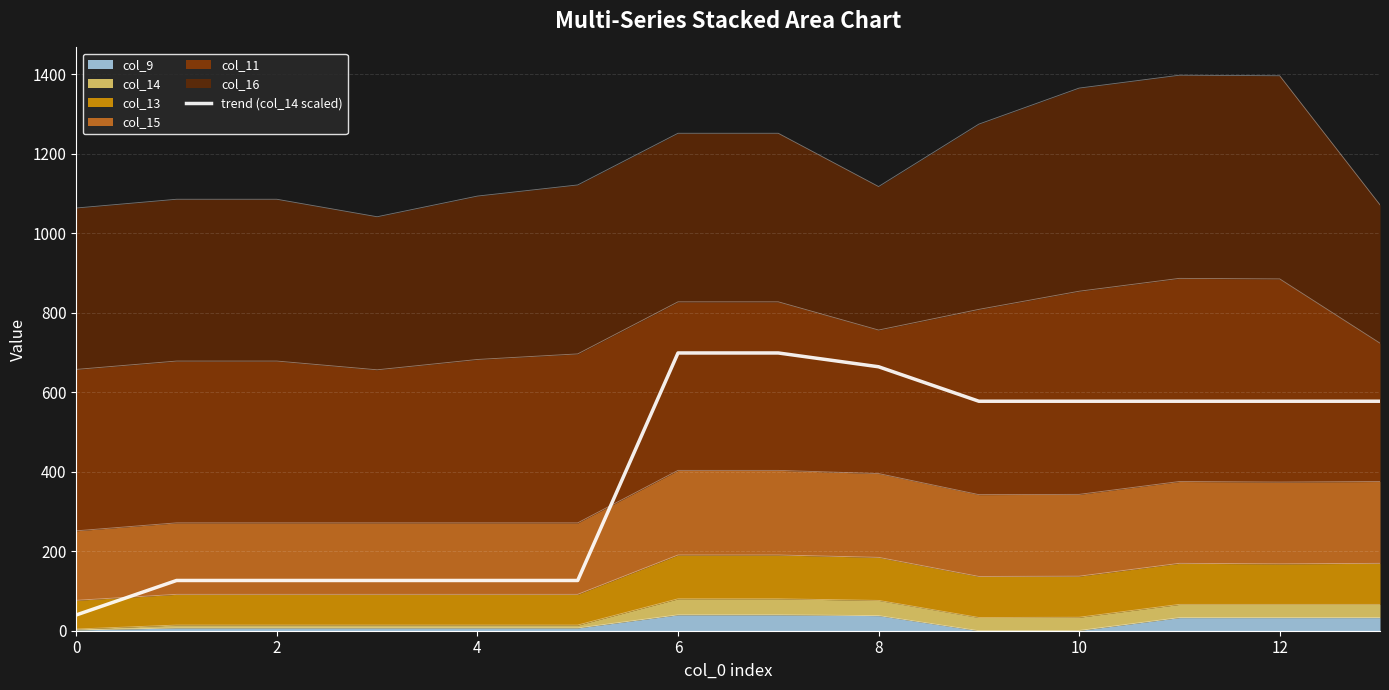

How many lines are shown in the chart?

1